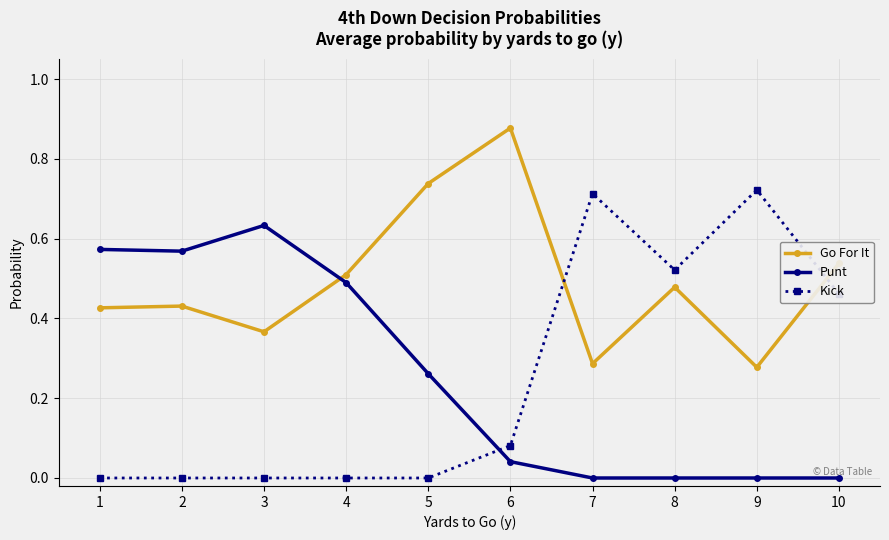

The Kick series shows 0.0 at 2. True or false?

True